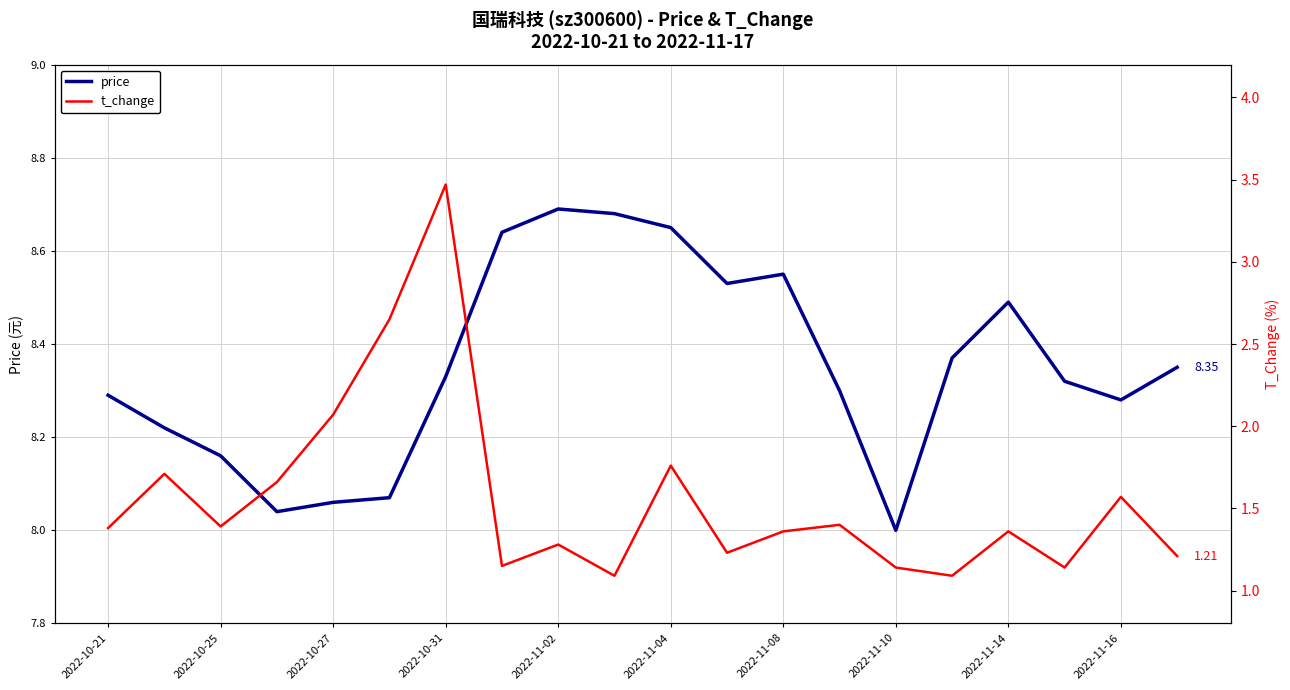

In t_change, how many points are lower than both neighbors (excluding endpoints)?

6